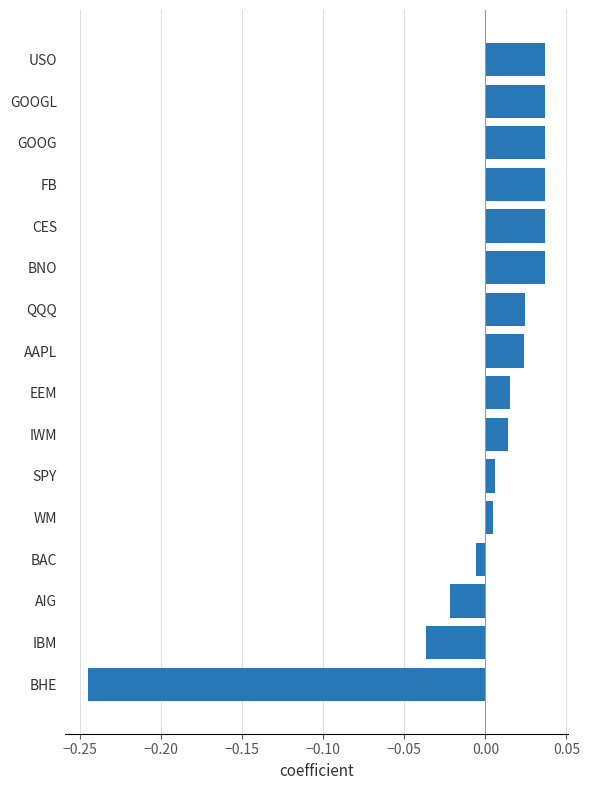

What is the difference between the maximum and minimum values?

0.3